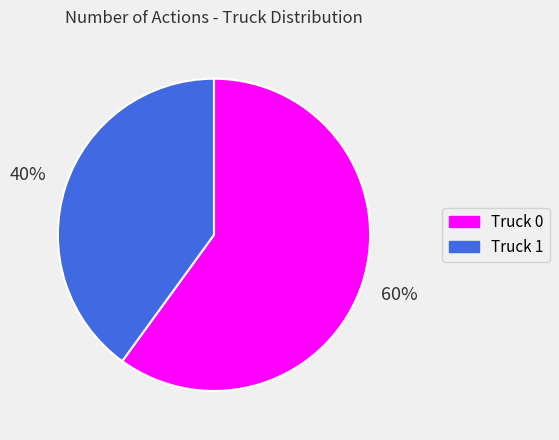

To the nearest percent, what is the difference between the largest and smallest slice percentages?

20%